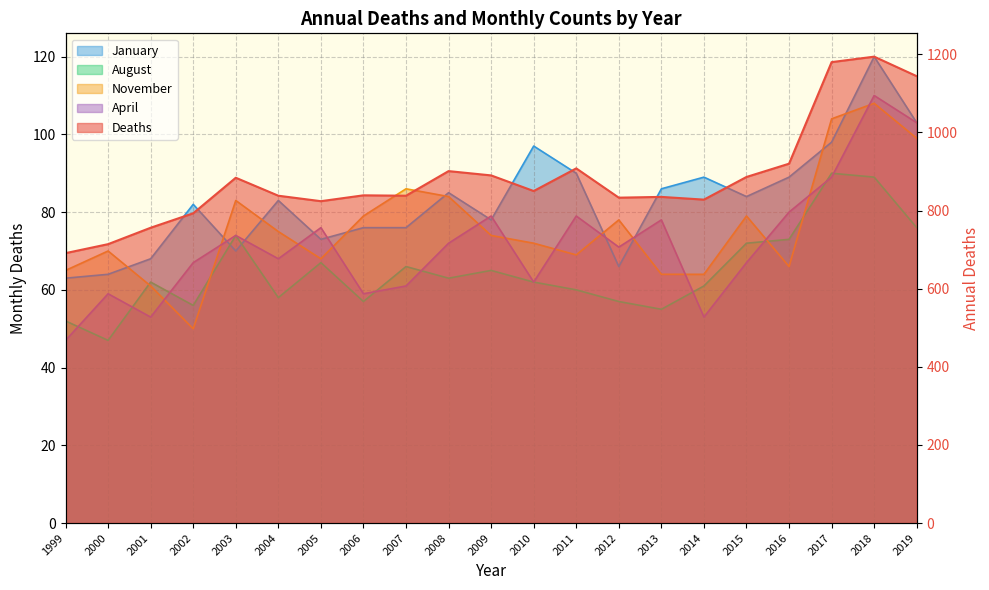

What value does the August series have at 2006, to the nearest 10?

60